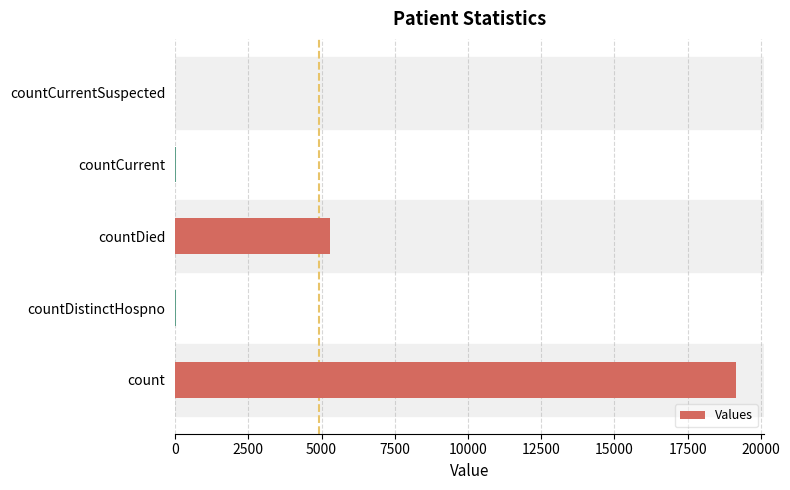

How many distinct data groups are displayed?

1